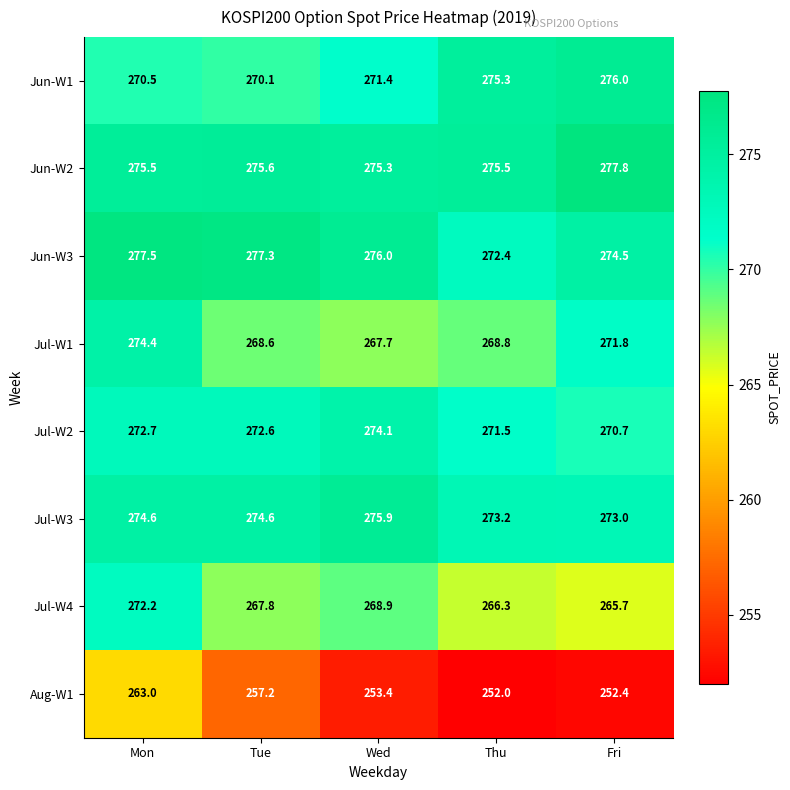

At how many categories does at least one series exceed 272?

5